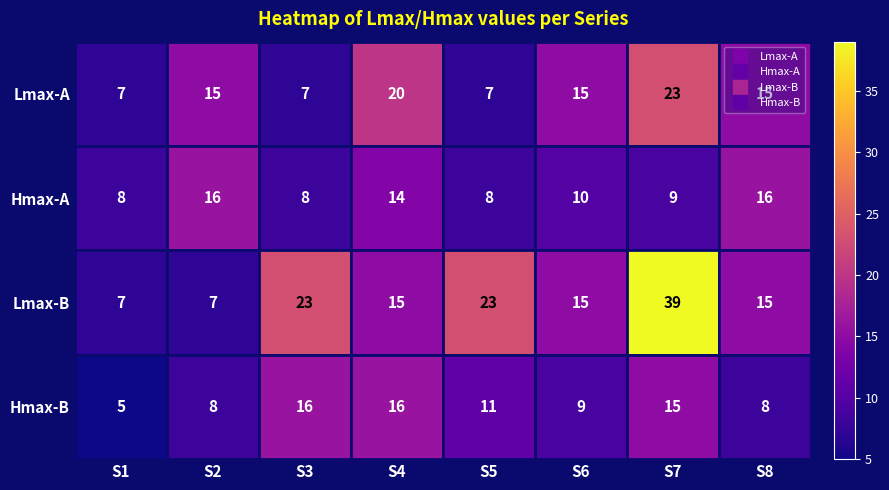

What is the lowest value of the Lmax-A series?

7